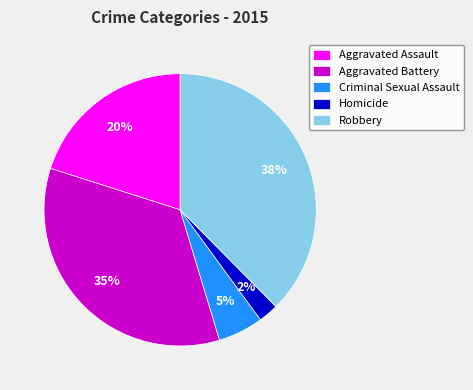

Which slice is the largest?

Robbery